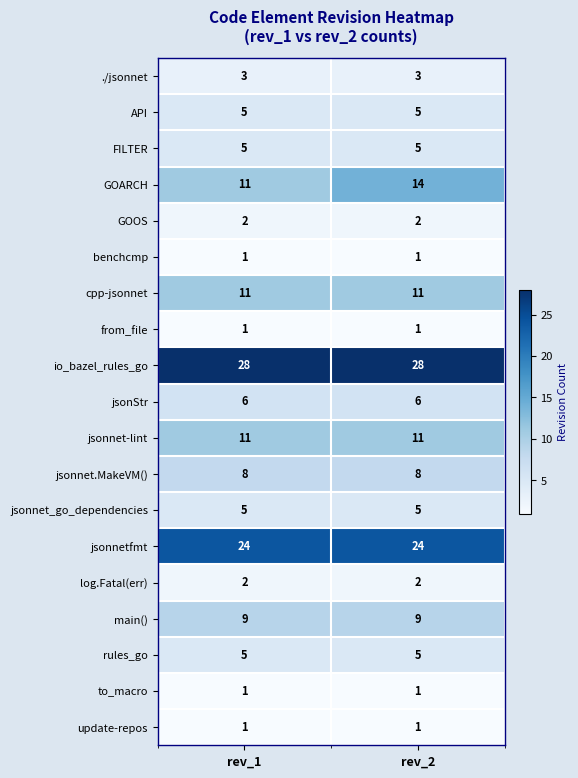

What is the maximum value for io_bazel_rules_go?

28